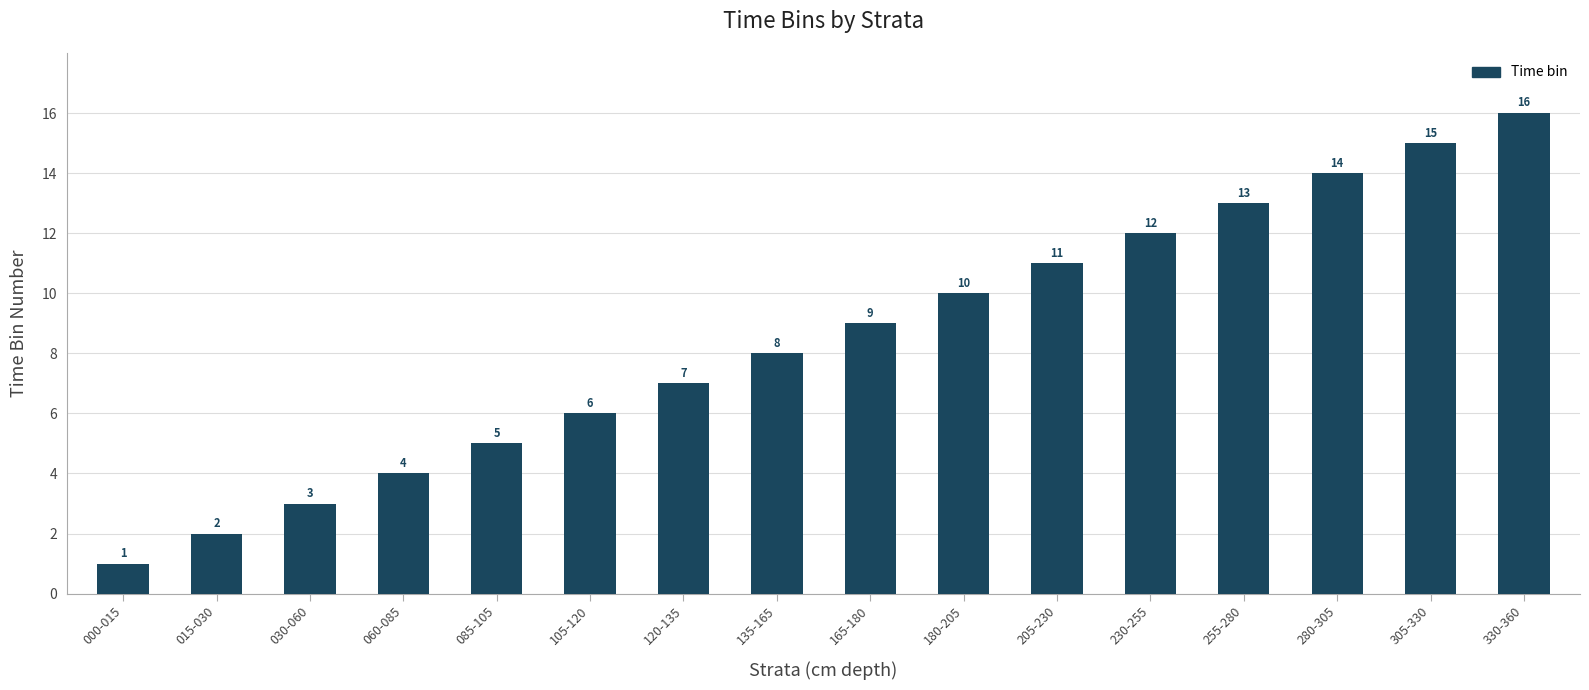

Is it true that the value at 255-280 is 20?

False